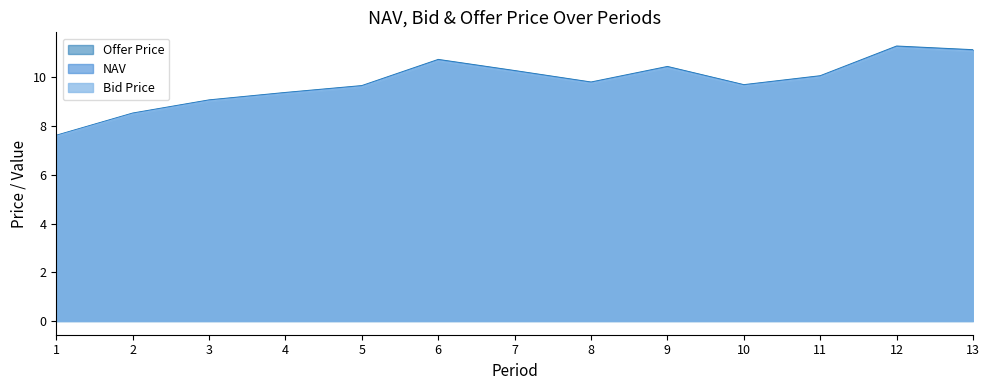

How many lines are shown in the chart?

3